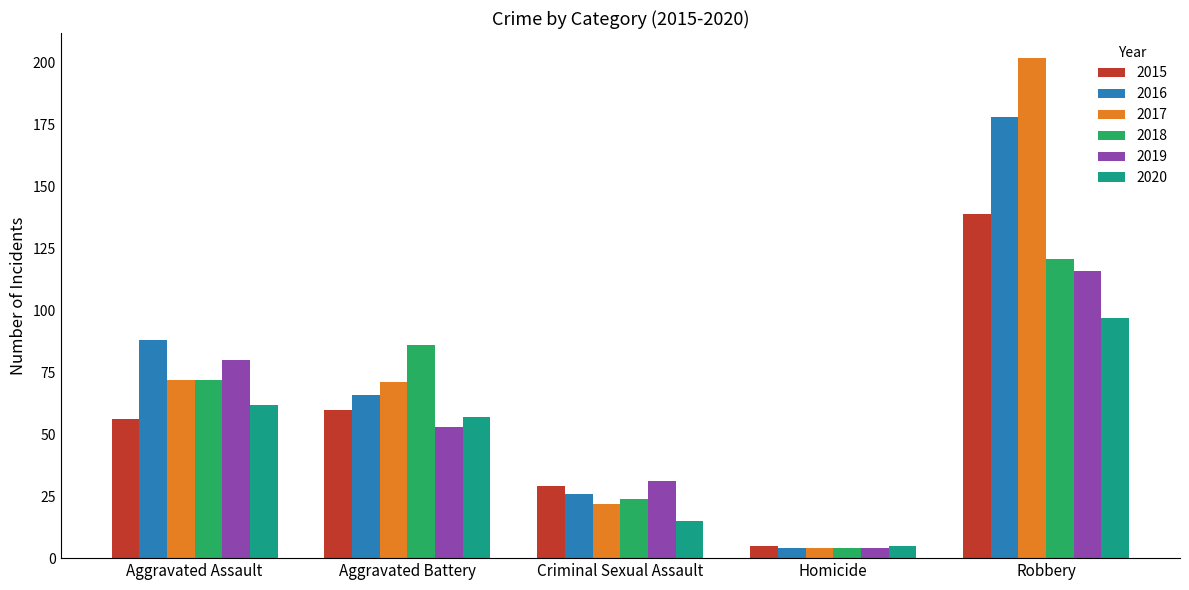

True or false: 2020 has a value of 57 at Aggravated Battery.

True